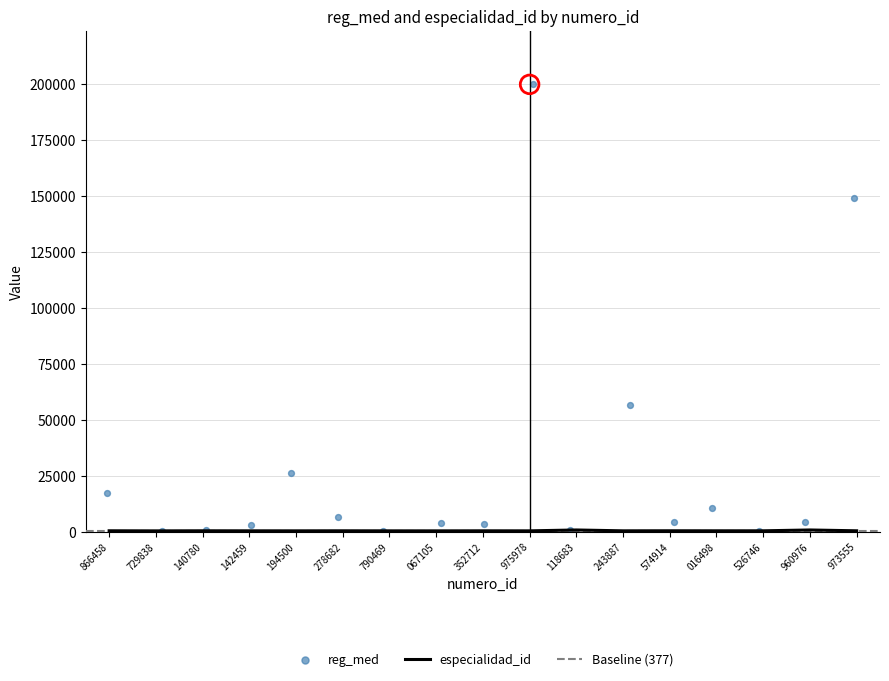

Is it true that especialidad_id equals 320 at 975978?

True